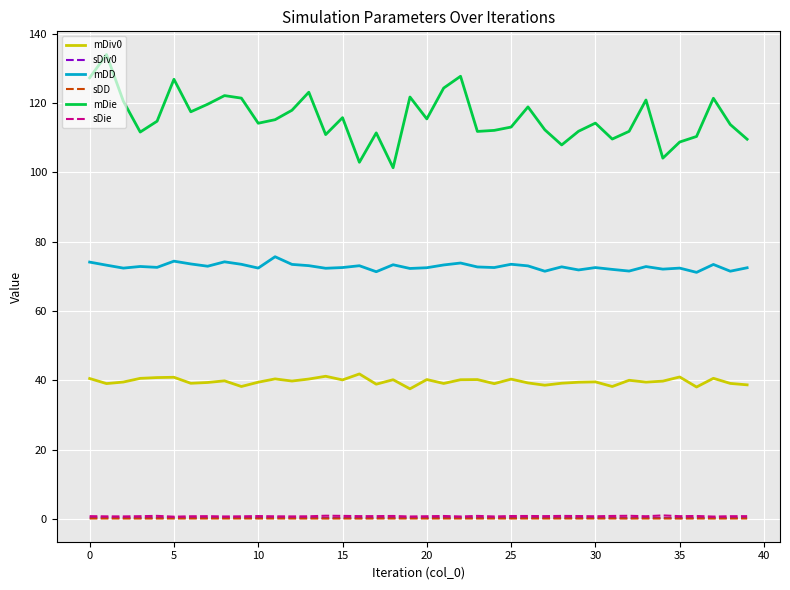

True or false: mDiv0 and mDie cross at least once.

False